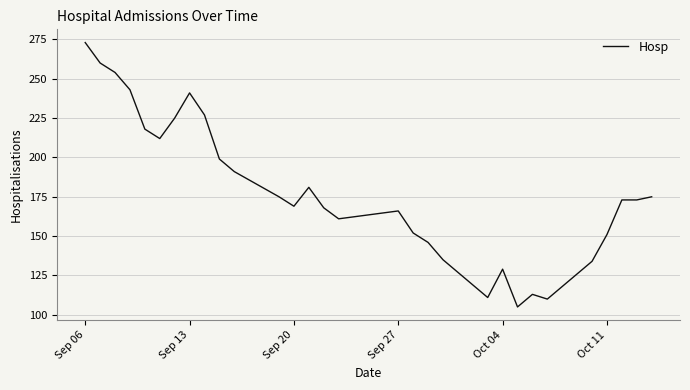

What is the maximum value shown in the chart?

273